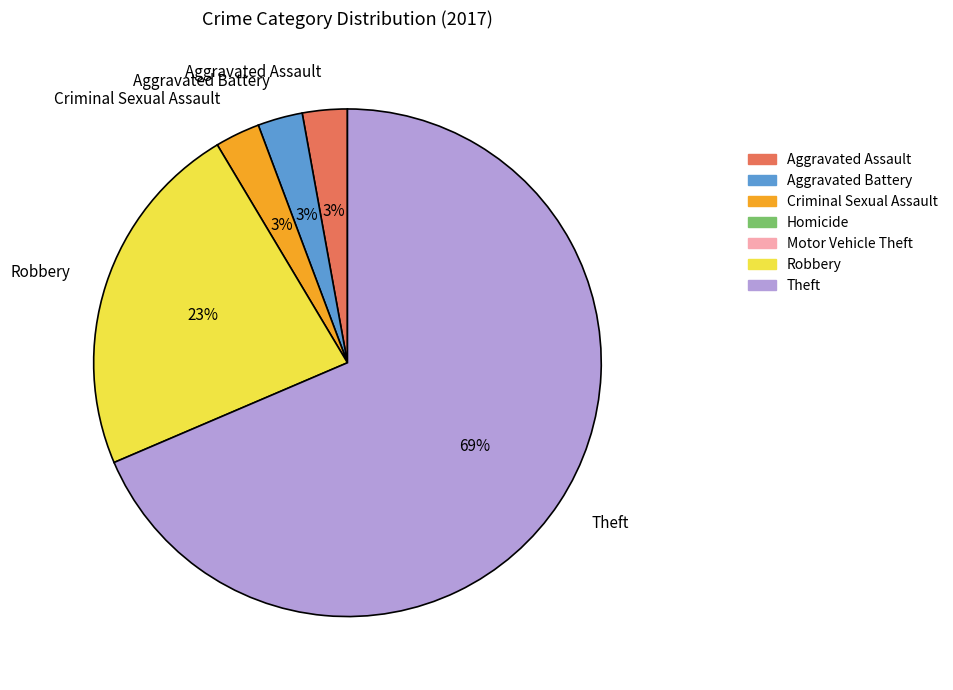

The Robbery slice represents 23% of the pie. True or false?

True